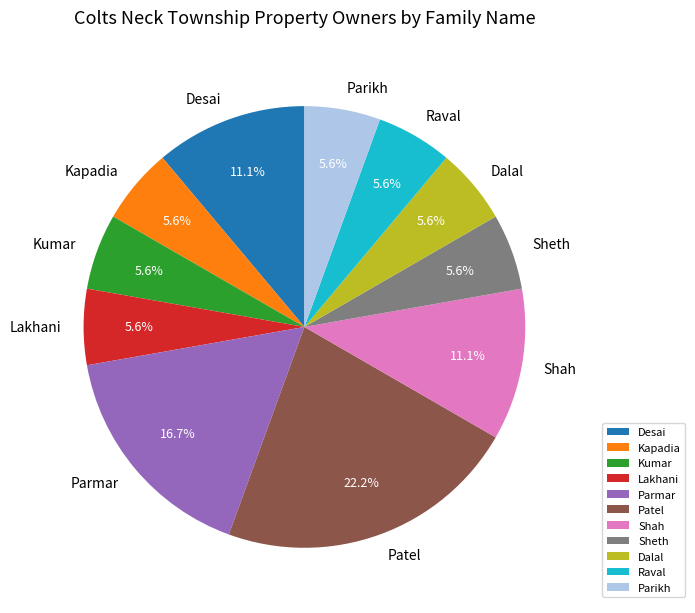

What portion of the pie excludes Raval?

94.4%